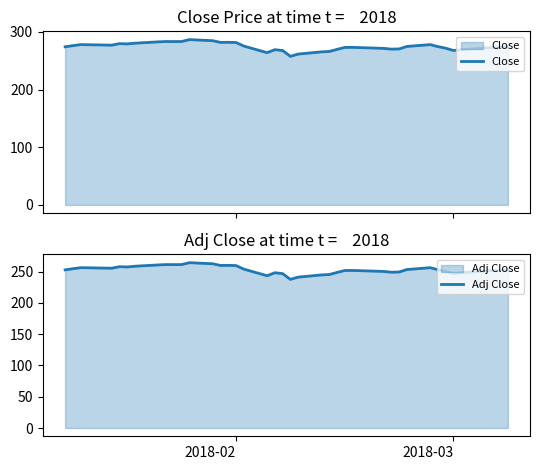

Reading left to right, what are all the values shown in this chart?

Close: 274.1	276.1	277.9	277.0	279.6	279.1	280.4	282.7	283.3	283.2	283.3	286.6	284.7	281.8	281.9	281.6	275.5	263.9	269.1	267.7	257.6	261.5	265.3	266.0	269.6	273.0	273.1	271.4	270.0	270.4	274.7	277.9	274.4	271.6	267.7	269.1	272.2	272.9	272.8	274.1
Adj Close: 252.8	254.7	256.3	255.5	257.9	257.5	258.6	260.7	261.3	261.2	261.3	264.3	262.6	259.9	260.0	259.7	254.1	243.4	248.2	246.9	237.6	241.2	244.7	245.3	248.7	251.8	251.9	250.3	249.1	249.4	253.4	256.3	253.1	250.6	246.9	248.2	251.1	251.7	251.6	252.8